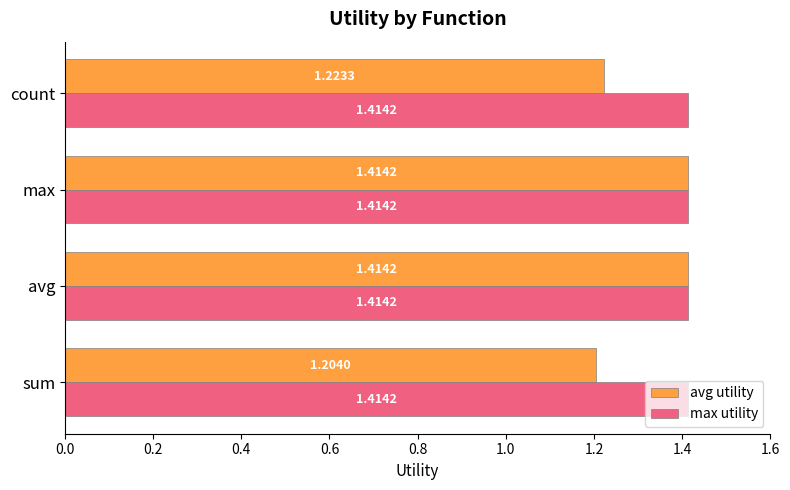

Count the avg utility values in the range 1 to 2.

4